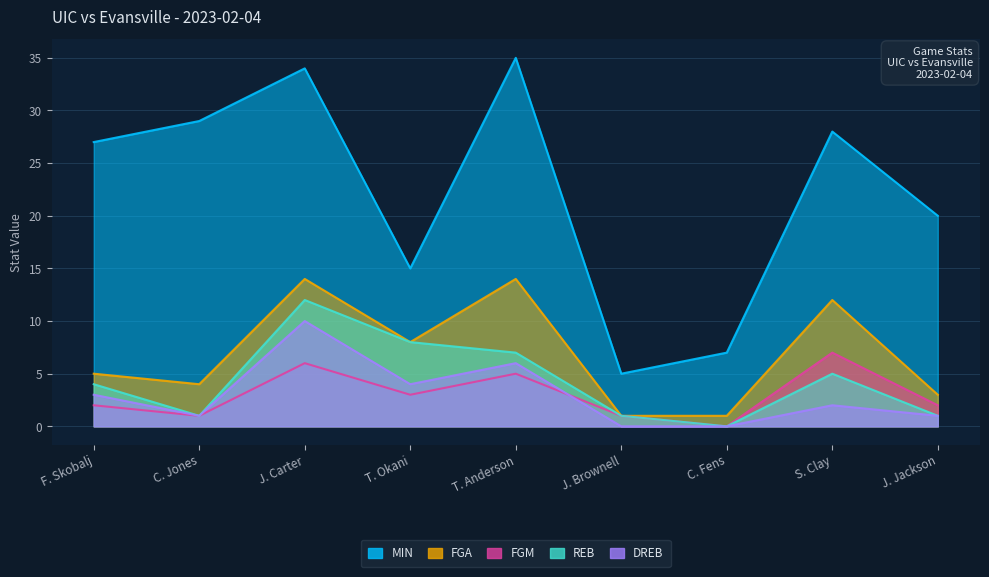

At which category is the sum across all series the highest?

J. Carter